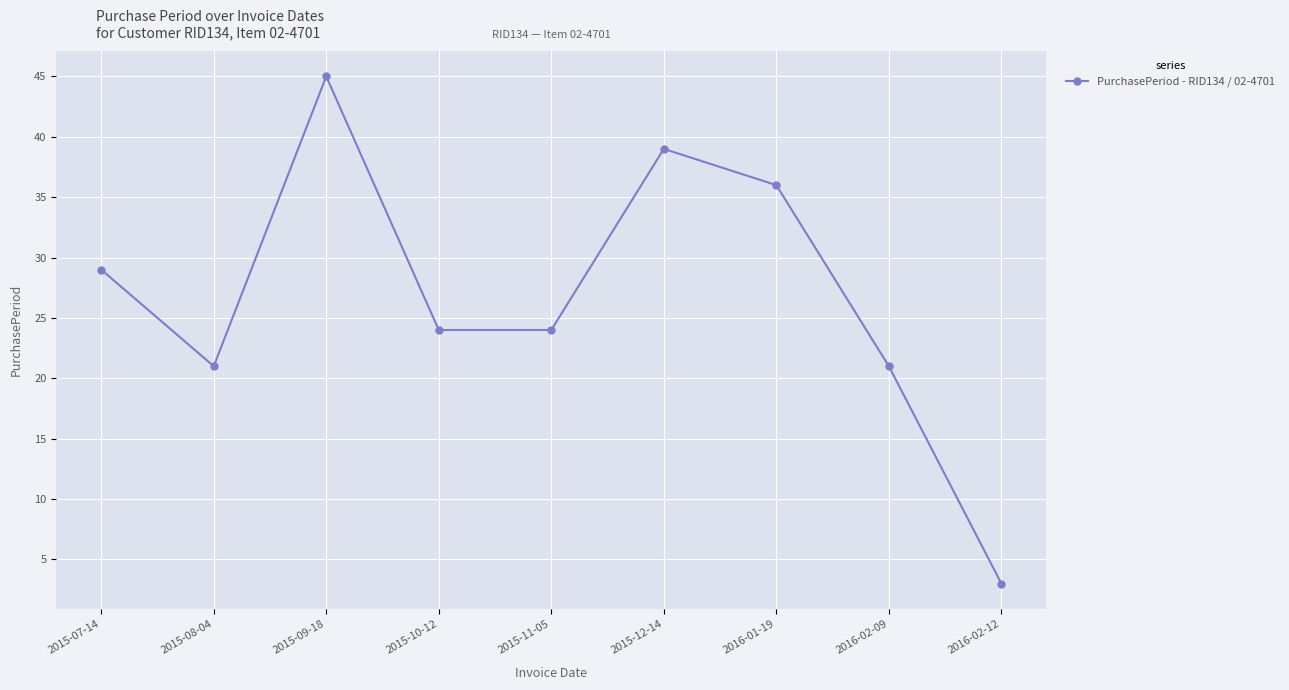

What is the smallest value displayed?

3